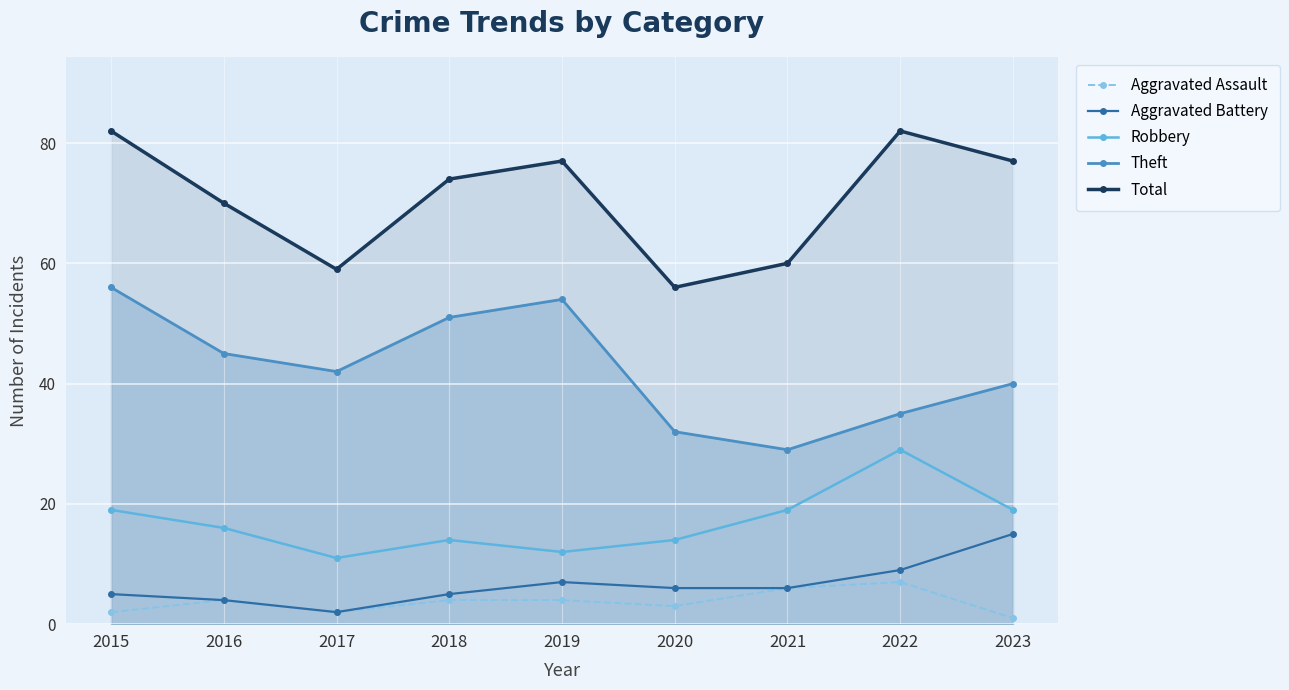

Which series changed the most between 2017 and 2023?

Total